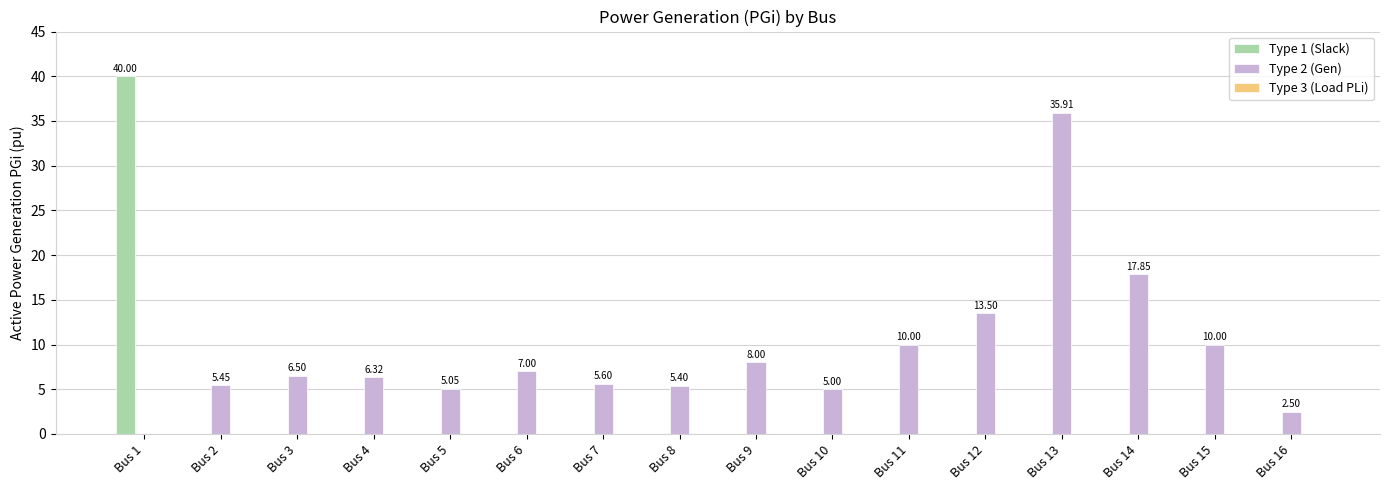

How many values in the Type 1 (Slack) series exceed 0?

1